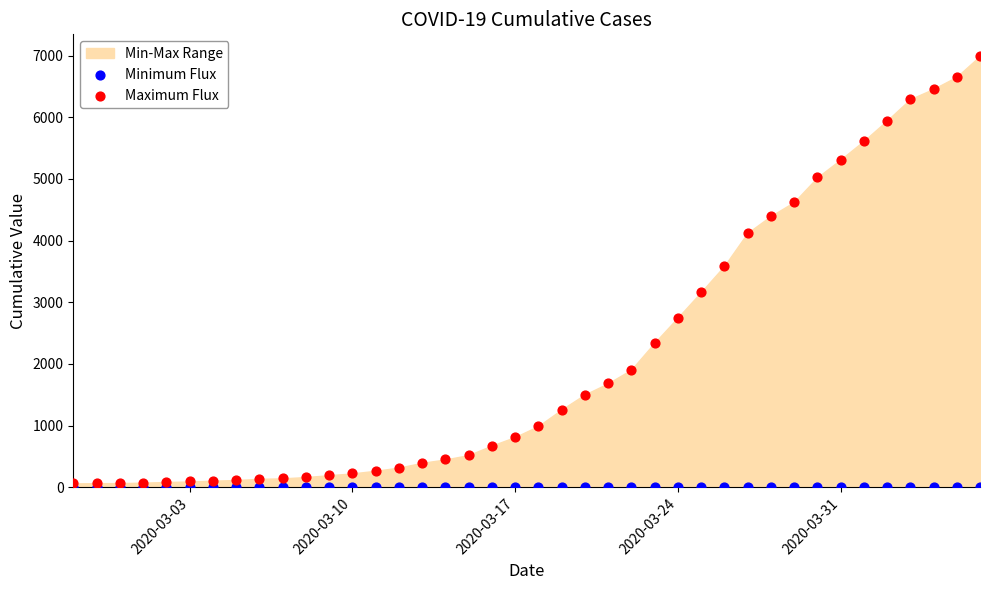

Across all series, what Y value is closest to 3497?

3589